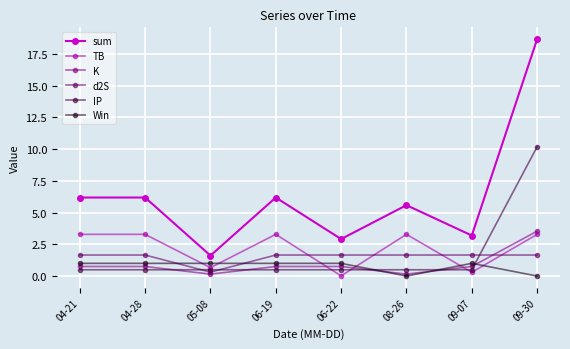

Rank the series by their maximum value, from lowest to highest.

Win, d2S, TB, K, IP, sum